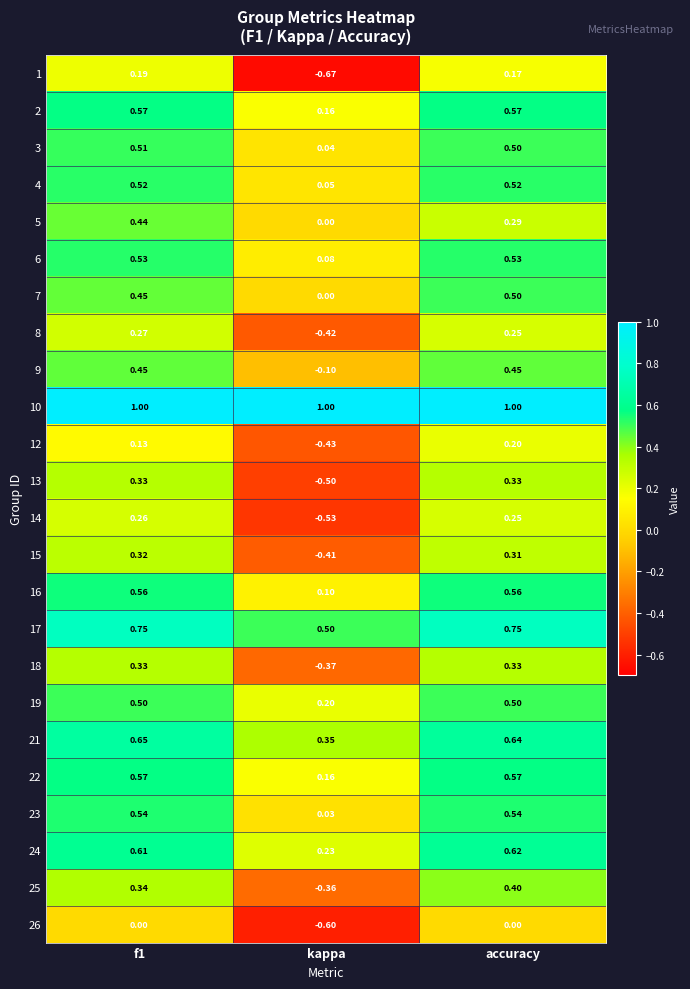

Is the value of 7 at f1 greater than the value of 17 at kappa?

No